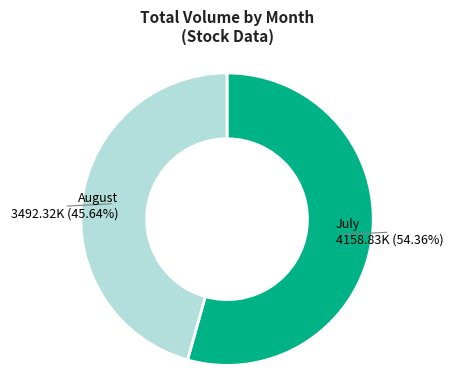

To the nearest percent, what is the average slice percentage?

50%